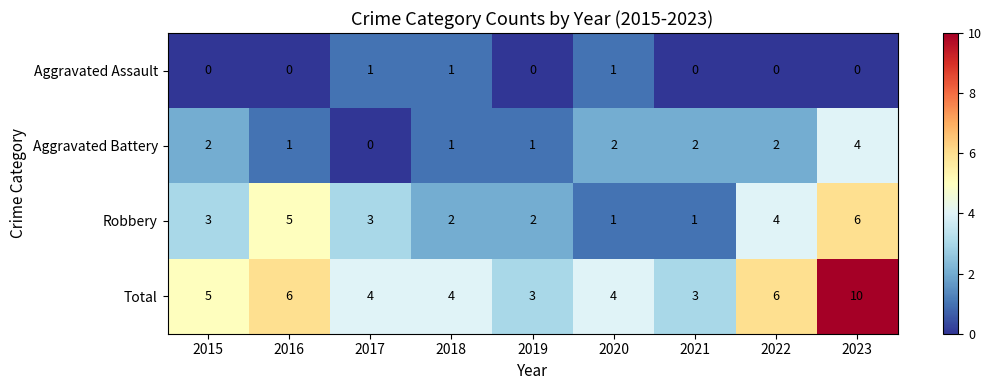

How many Aggravated Battery values are between 1 and 2?

7